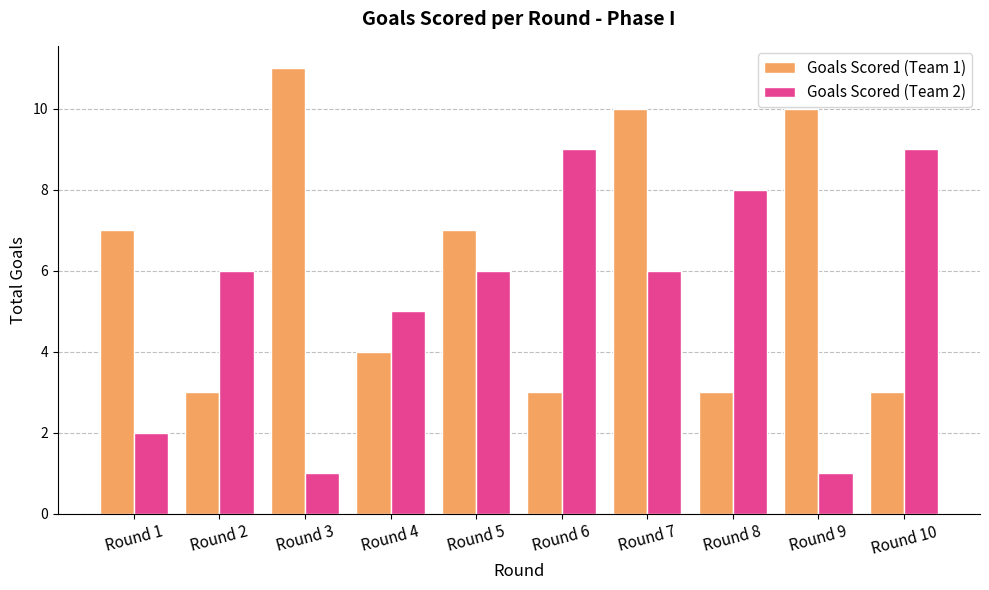

How many data points in Goals Scored (Team 1) are less than 7?

5